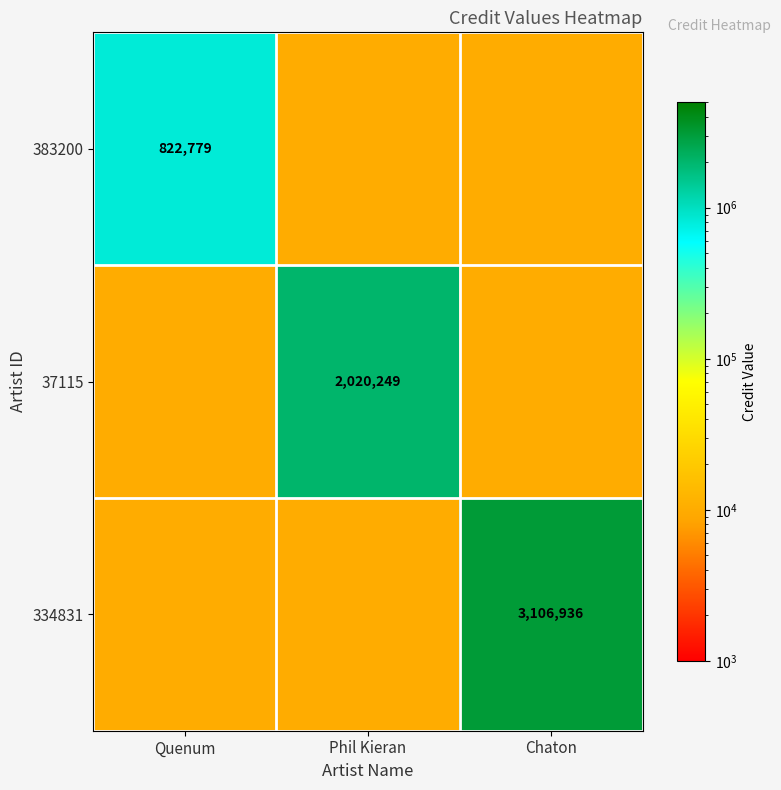

The 37115 series shows 2020249 at Phil Kieran. True or false?

True